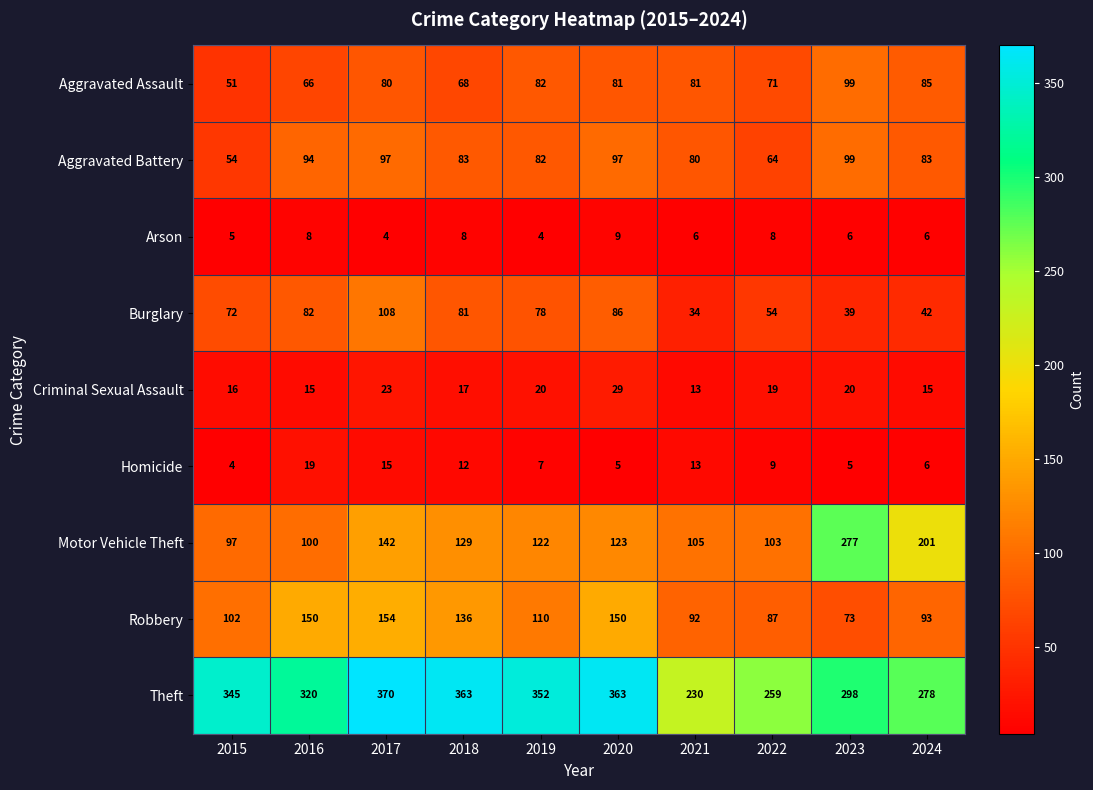

Which series has the largest total across all categories?

Theft